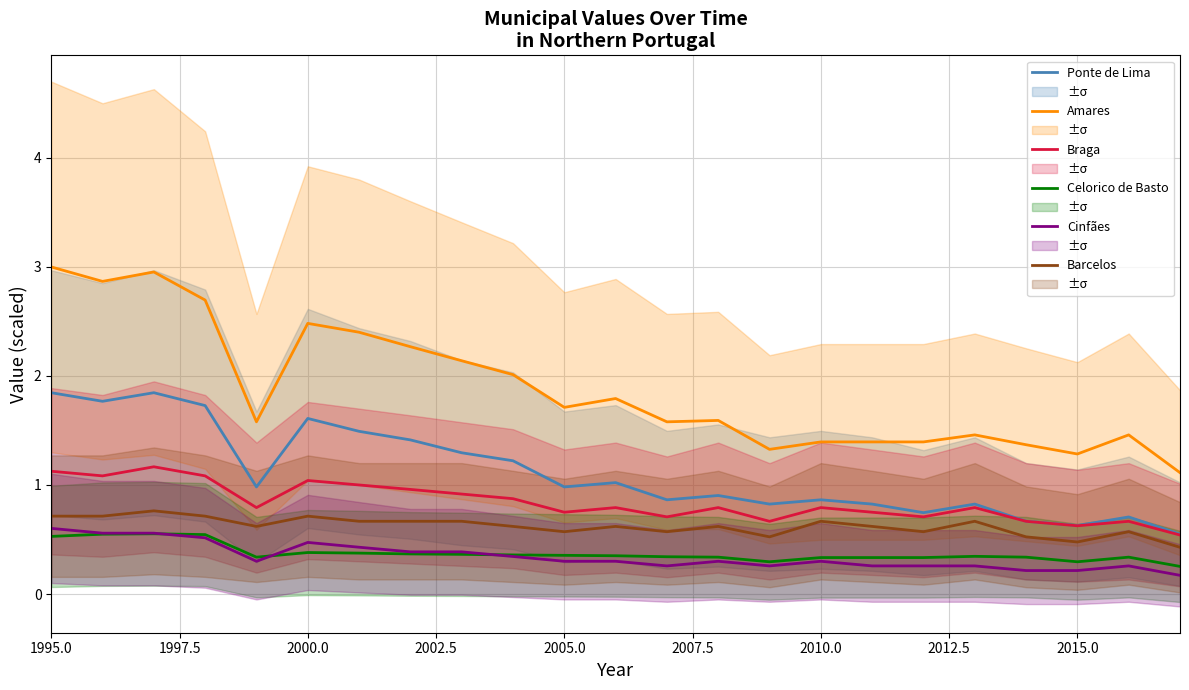

What is the highest value of the Celorico de Basto series?

0.6